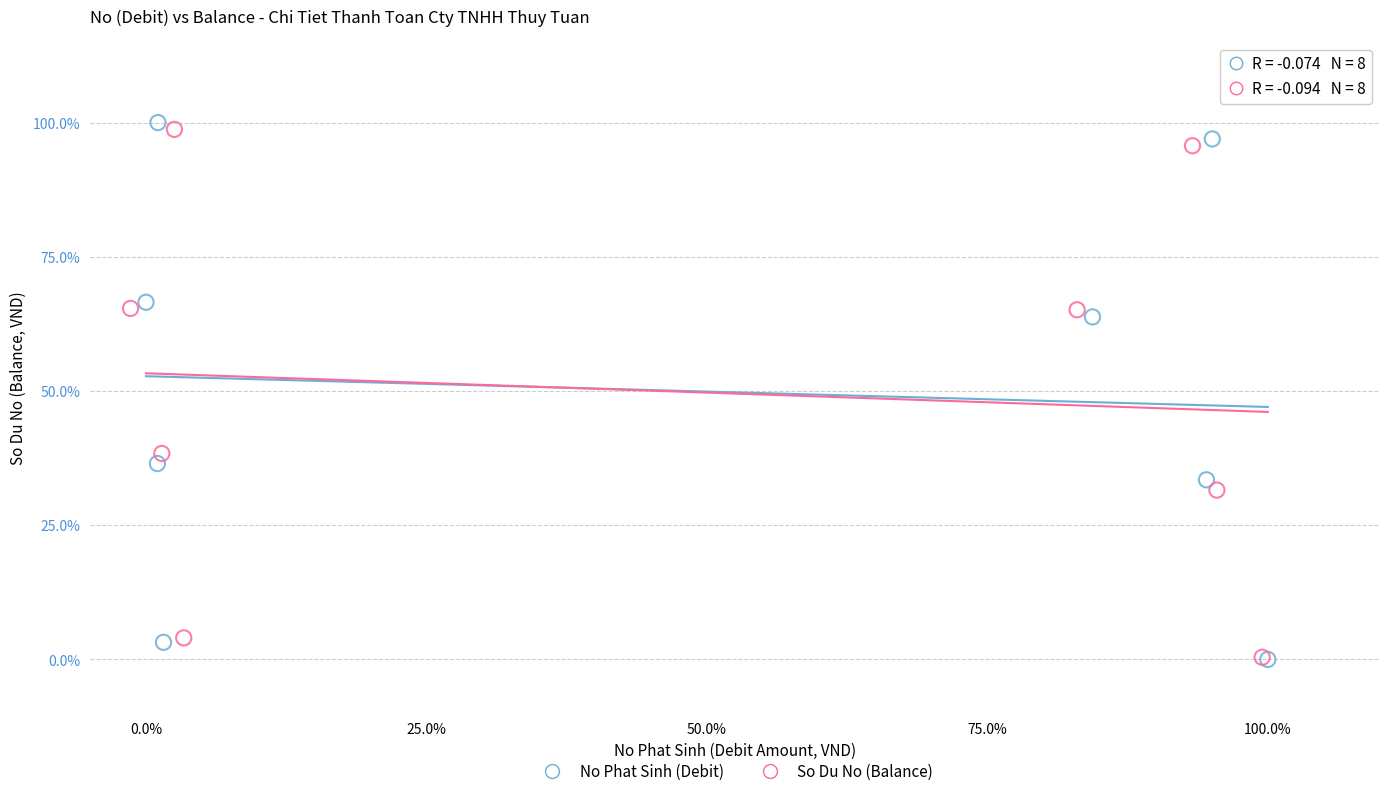

Which series has the largest Y range (max minus min)?

No Phat Sinh (Debit)